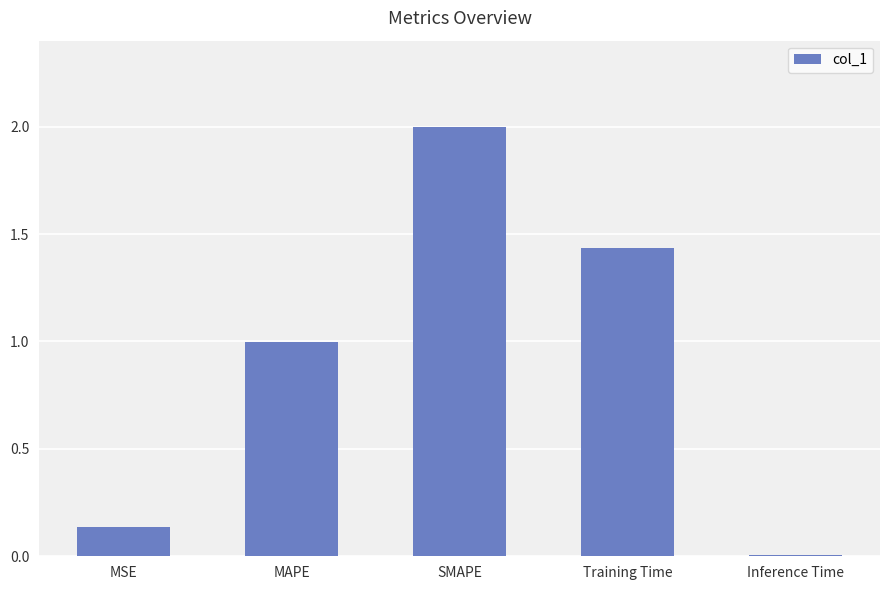

What is the greatest value displayed?

2.0